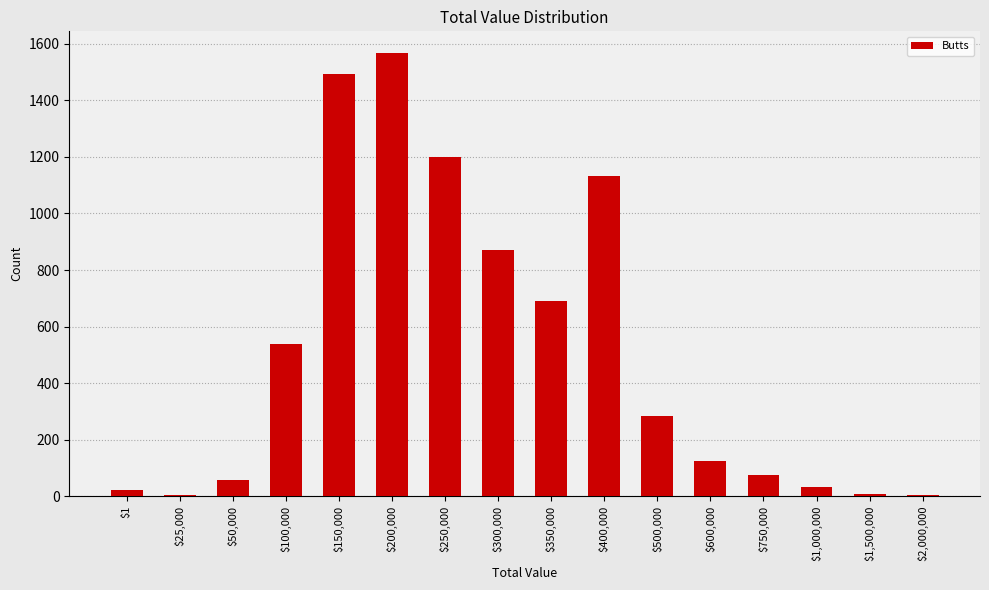

What is the difference between the values at $350,000 and $200,000?

874